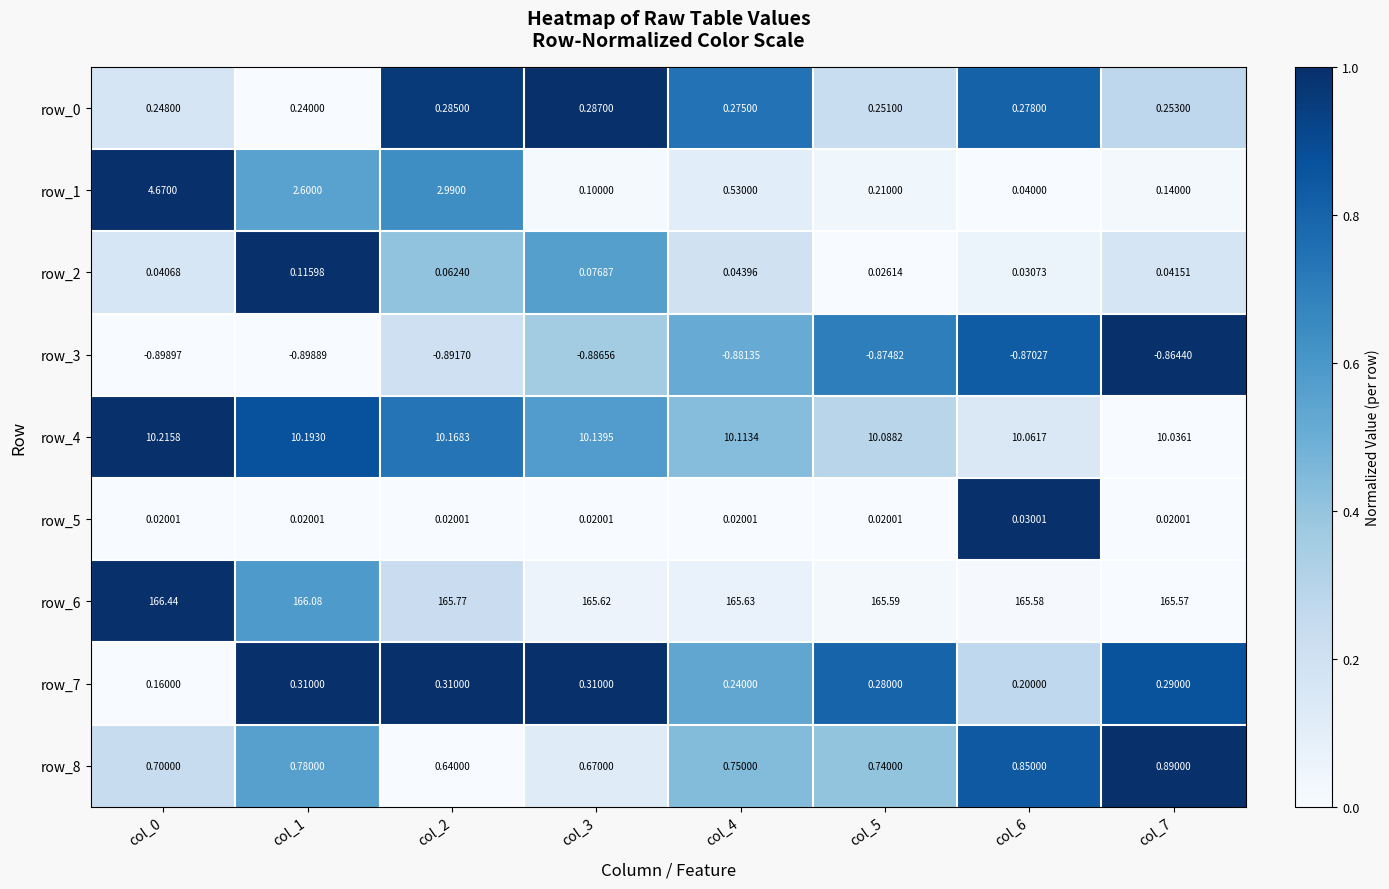

What is the approximate value of row_2 at col_3?

0.1